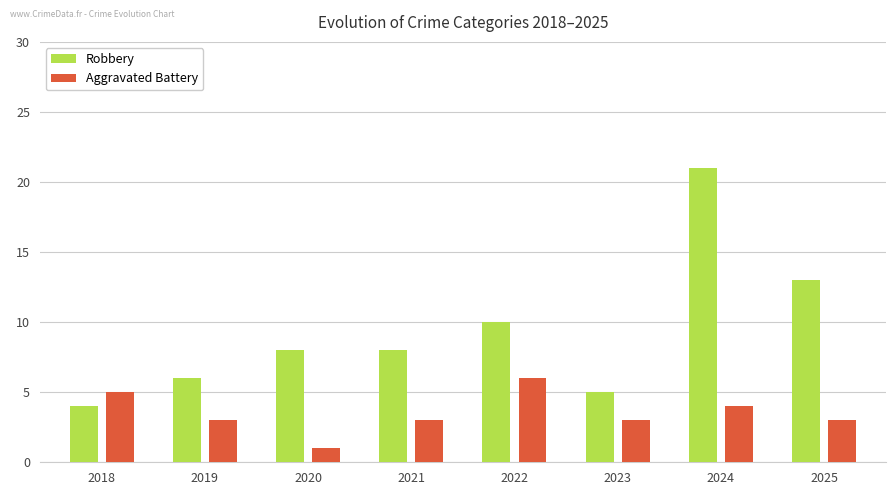

Rank the series by their maximum value, from highest to lowest.

Robbery, Aggravated Battery